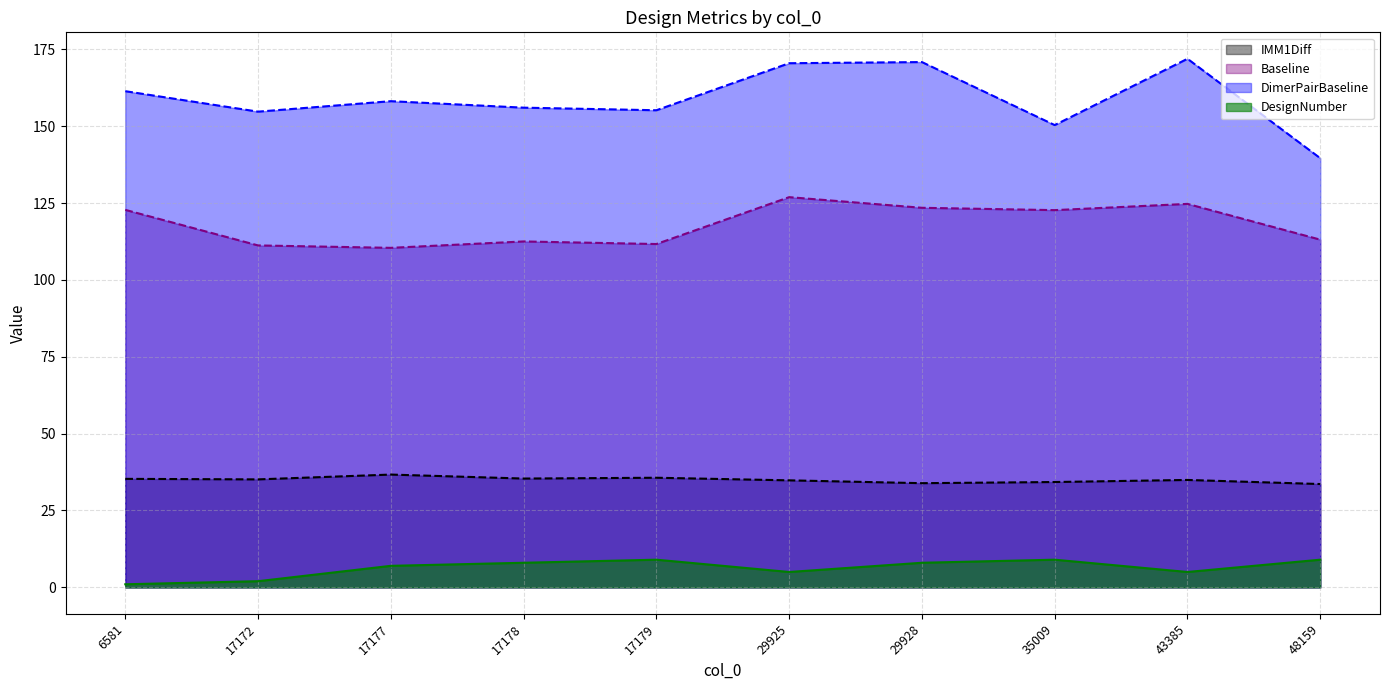

How many data points does each series have?

10